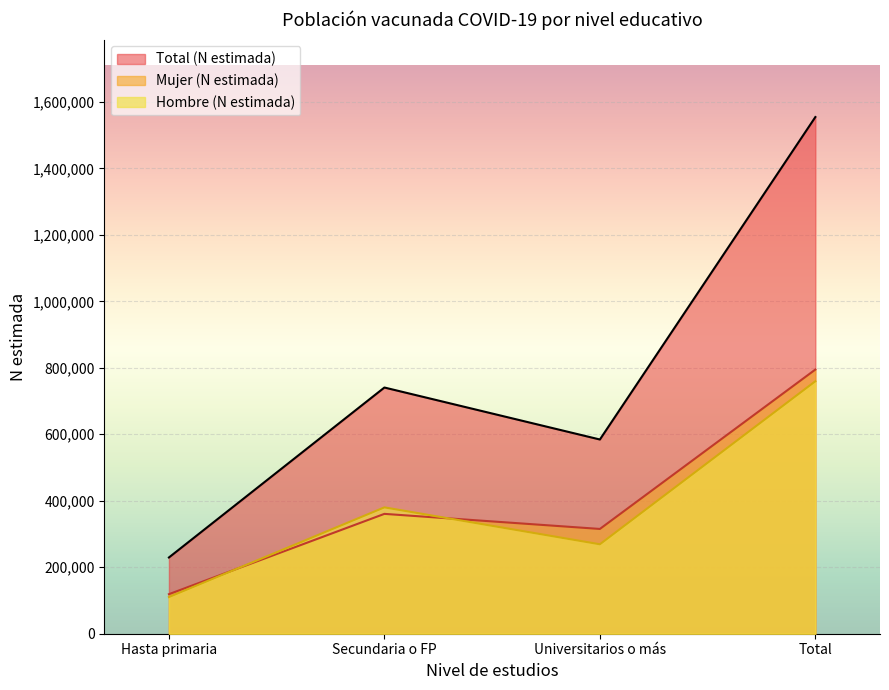

What is the value of the Hombre (N estimada) point at the 4th from the left?

759630